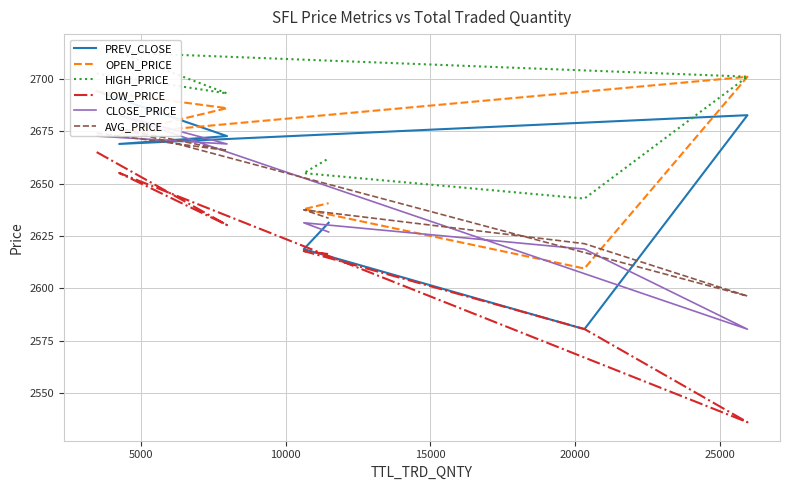

What is the value of the LOW_PRICE point at the 6th from the left?

2617.8